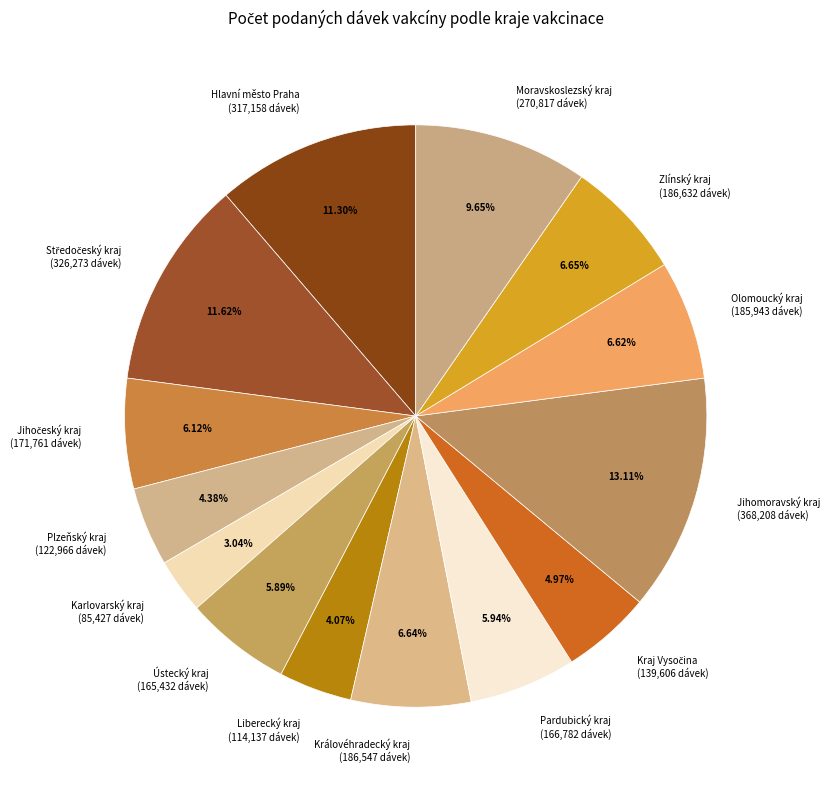

How many slices are in this pie chart?

14